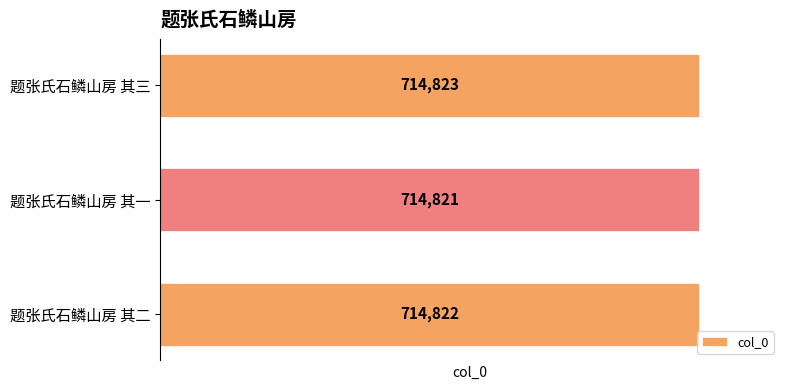

How many values are between 714821 and 714823?

3